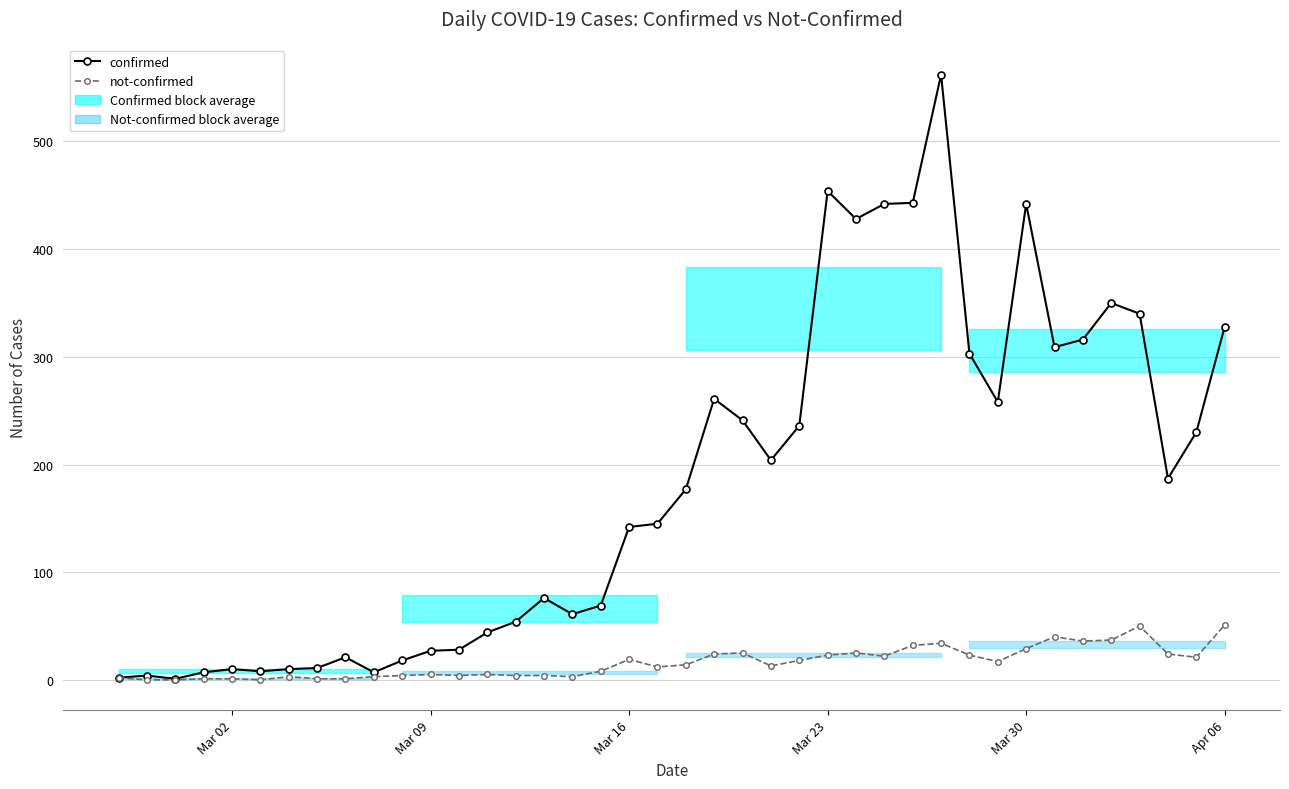

True or false: confirmed has more than 1 interior local peaks.

True